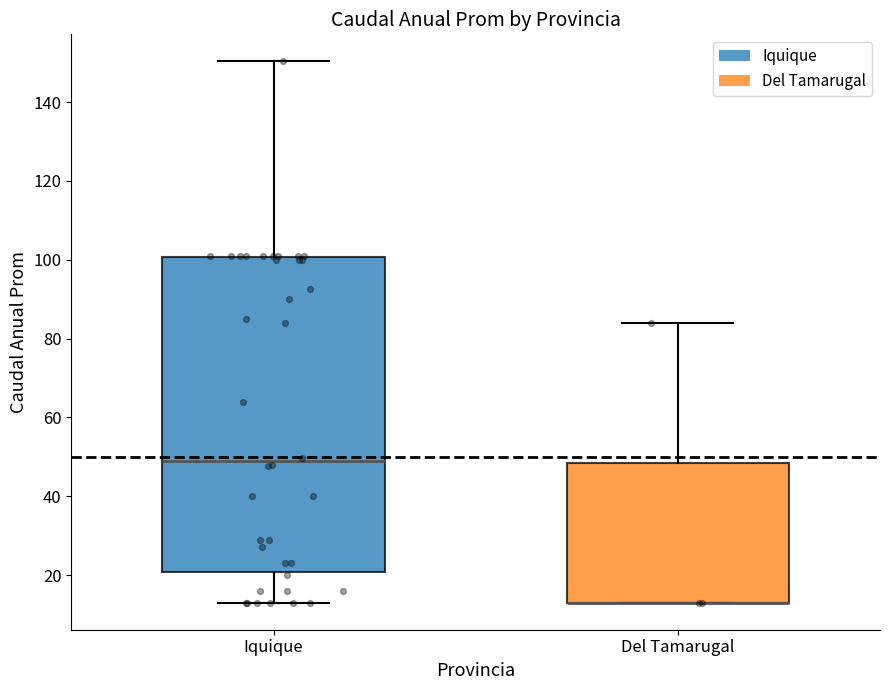

Comparing the boxes themselves (not the whiskers), which one is the tallest?

Iquique